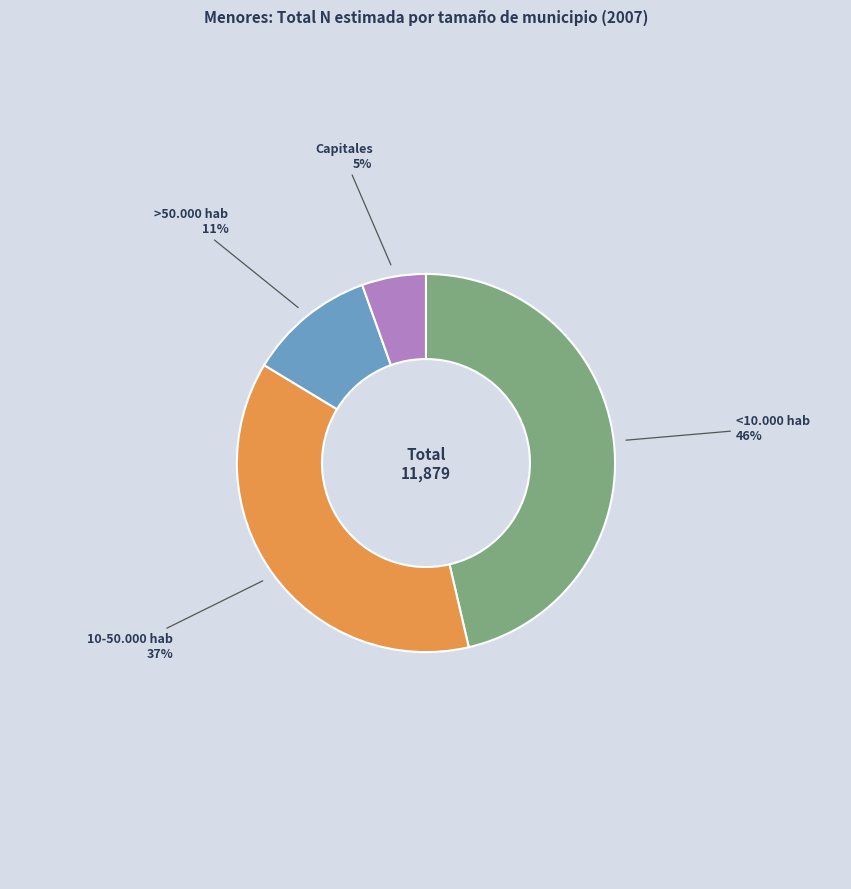

Does any single category account for the majority?

No